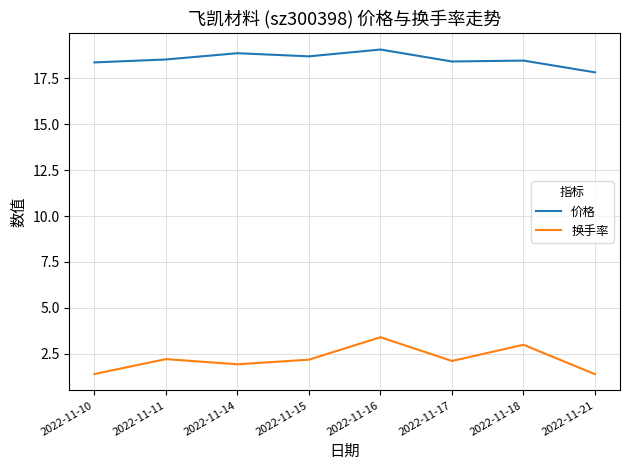

What is the difference between the highest and lowest values at 2022-11-17?

16.3